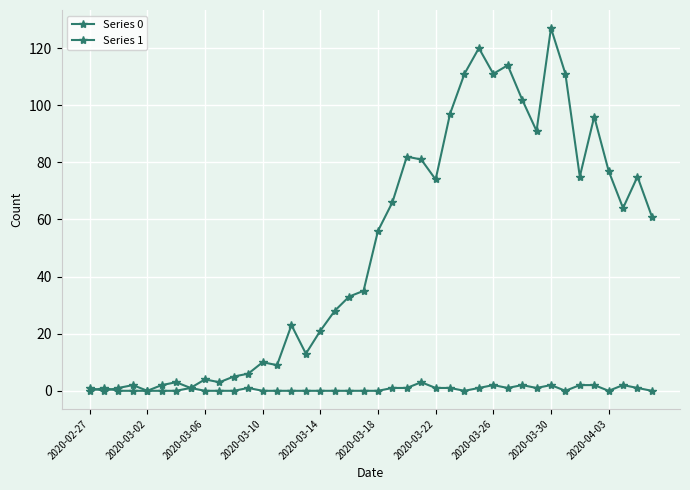

How many lines are shown in the chart?

2